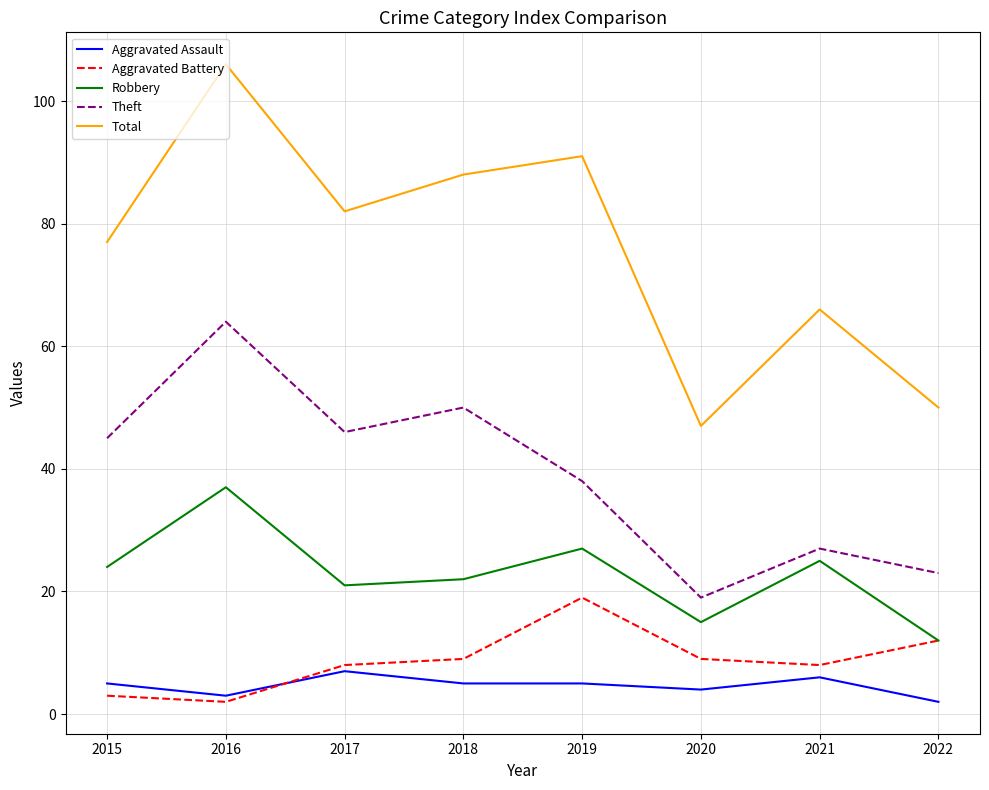

What is the difference between the Robbery values at 2021 and 2020?

10